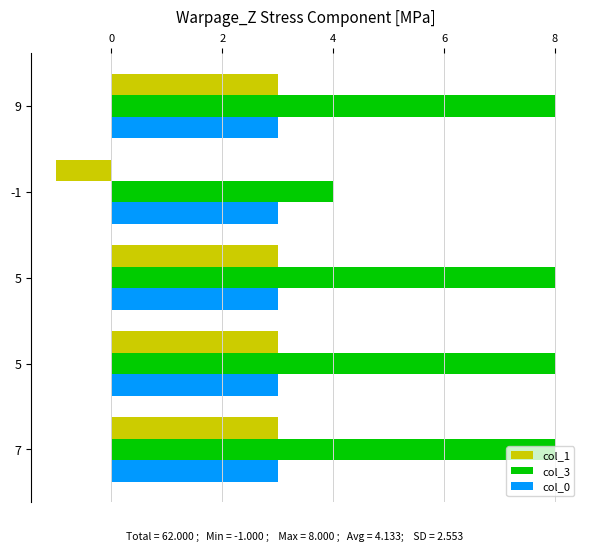

How many distinct data groups are displayed?

3